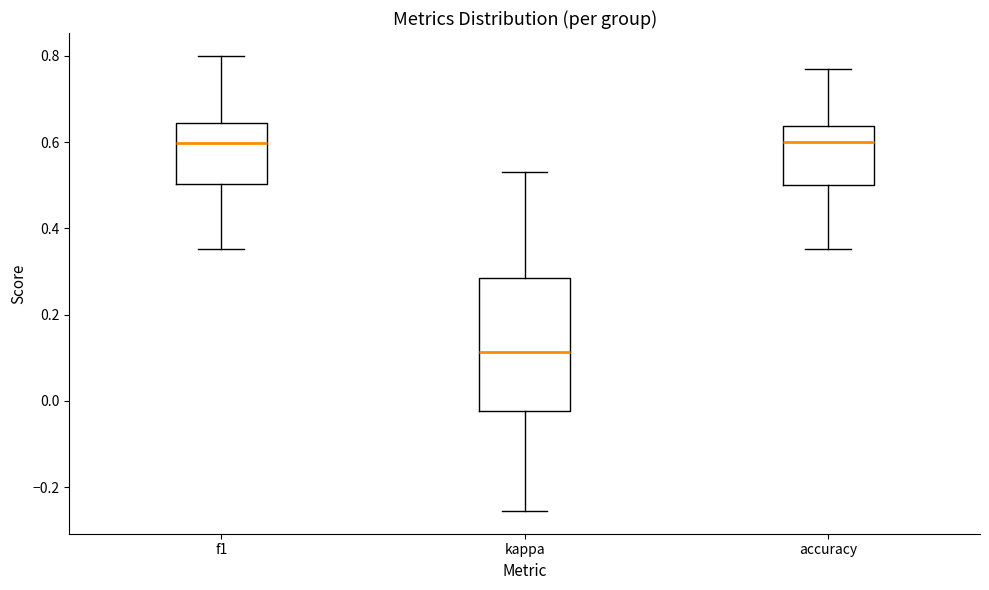

Which box is the tallest, from its lower edge to its upper edge?

kappa